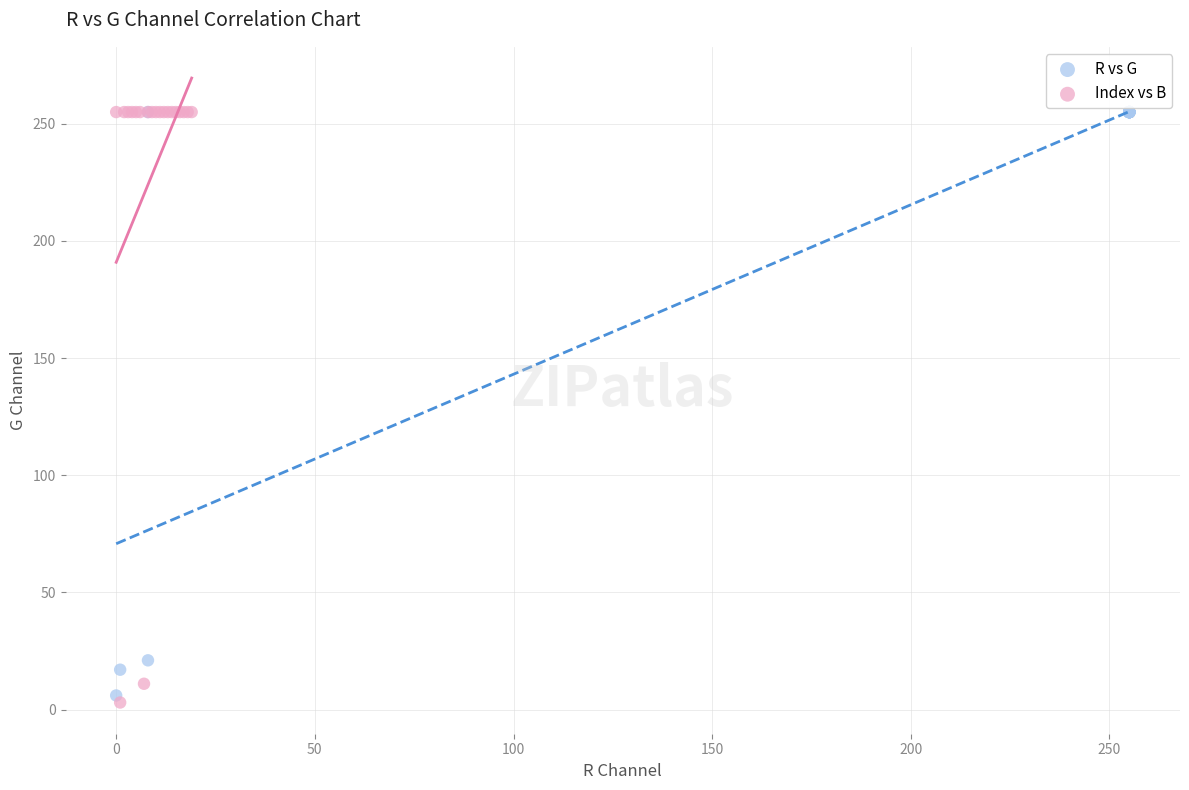

Which series has the widest spread of Y values?

Index vs B